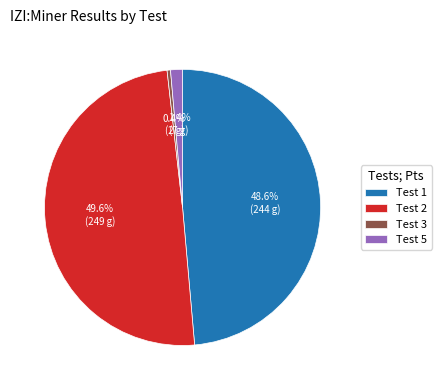

What percentage is NOT represented by Test 1?

51.4%